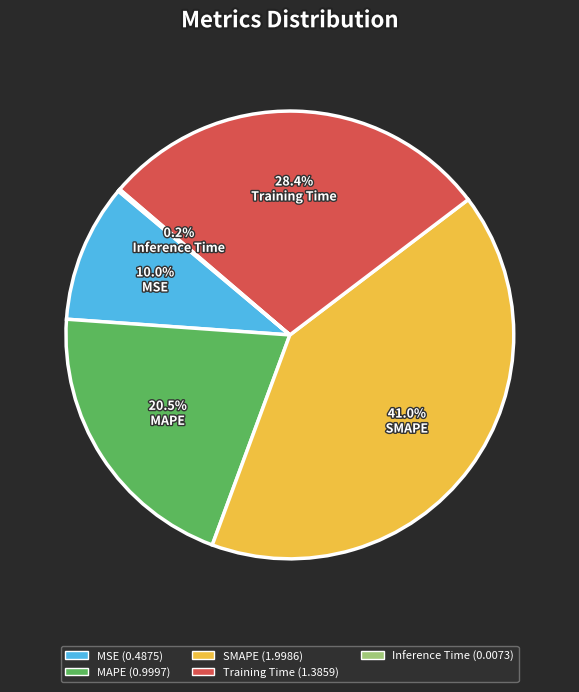

Is there a majority slice in this chart?

No